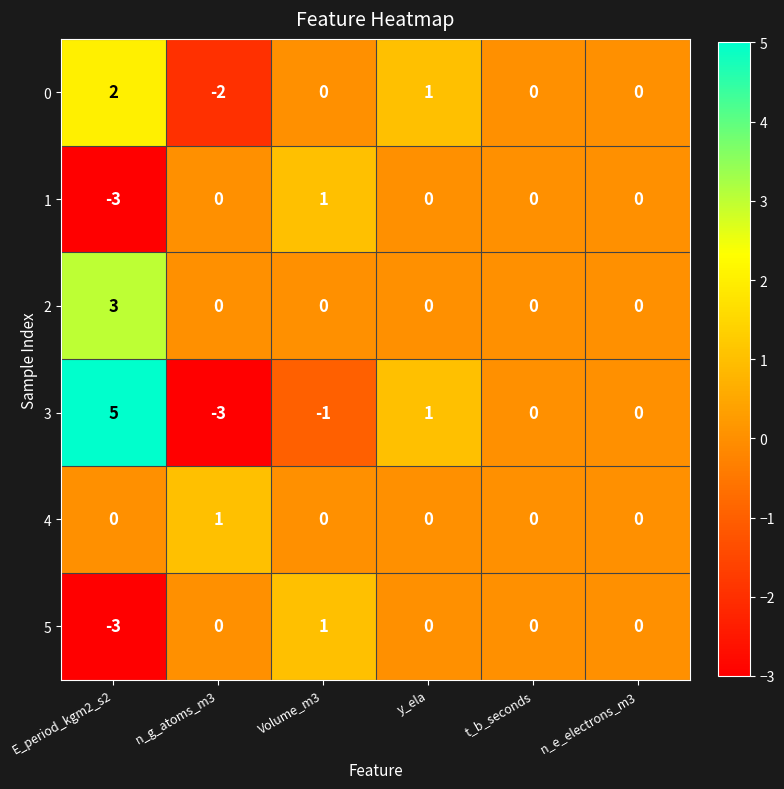

Is it true that 4 equals 1 at n_g_atoms_m3?

True